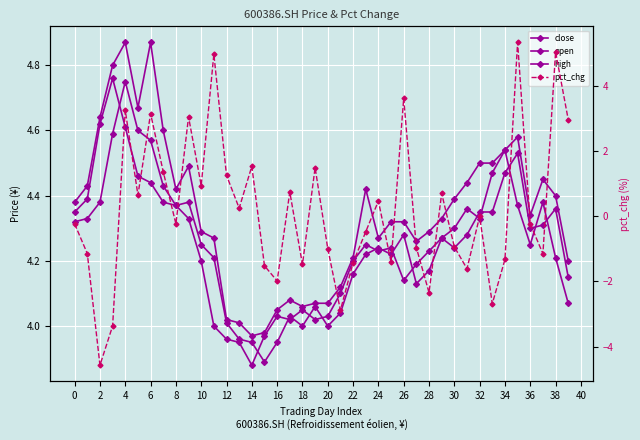

Which has a higher value, 16 or 2?

2